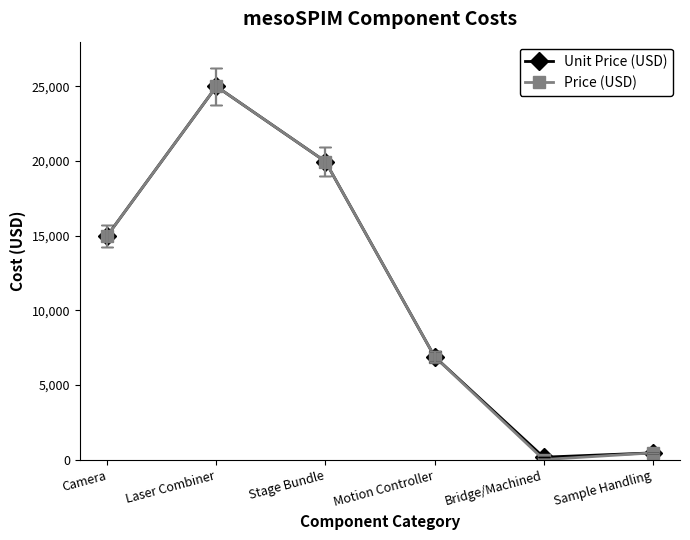

The value of Unit Price (USD) at Motion Controller is 3167. True or false?

False